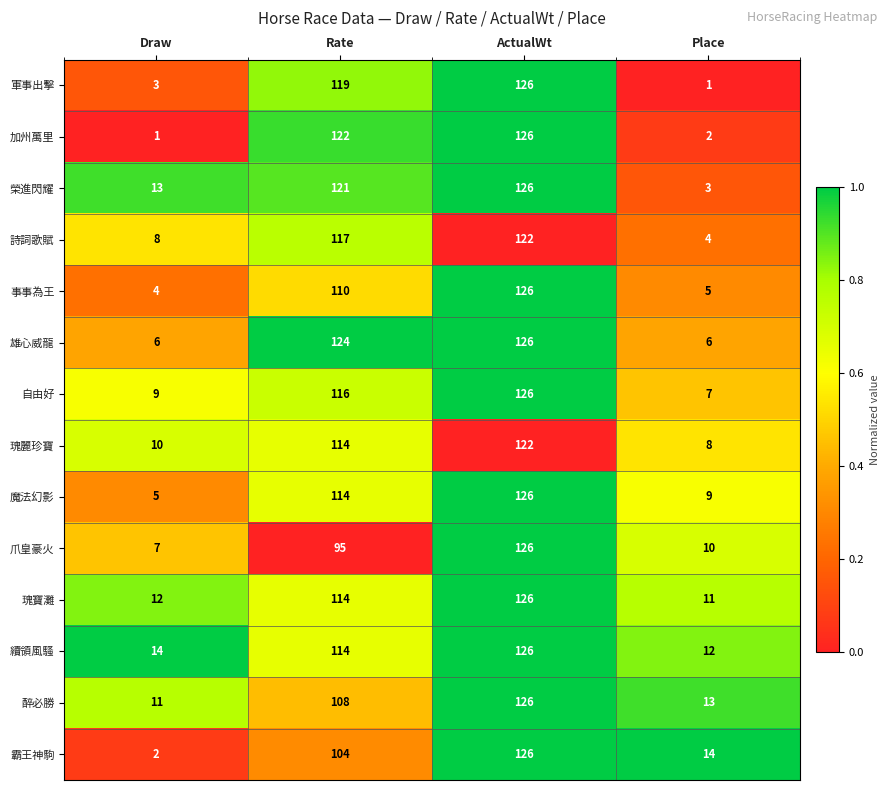

What is the spread (max minus min) of values at Rate?

29